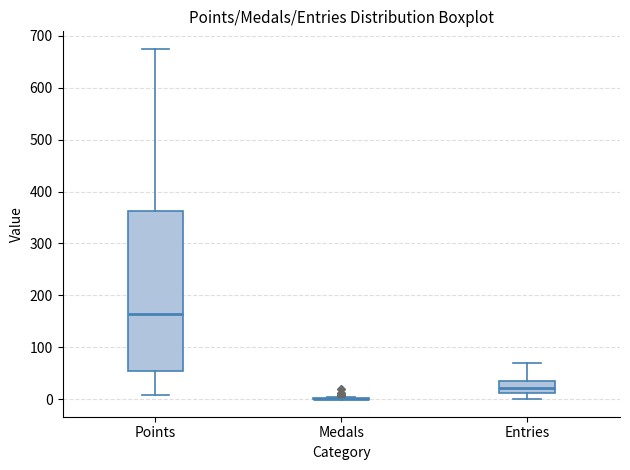

Where does the upper whisker of the box for Entries end on the y-axis? The values are not printed on the chart, so give them approximately, as read against the axis.

70